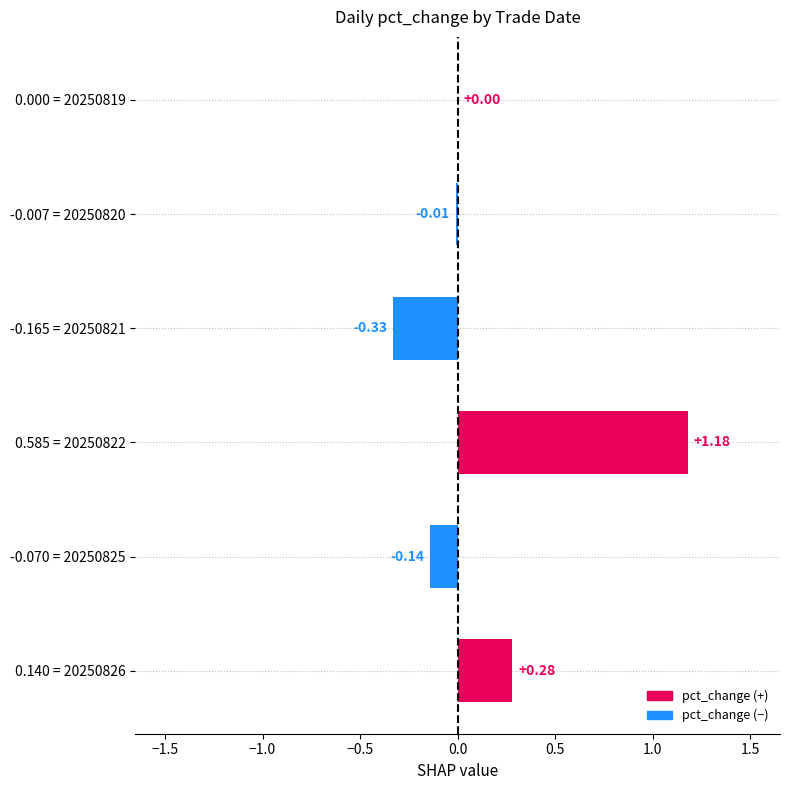

Which has a higher value, 0.140 = 20250826 or -0.070 = 20250825?

0.140 = 20250826